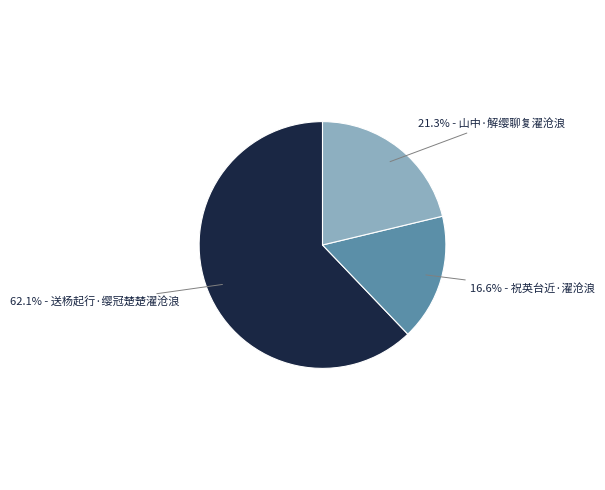

Count the number of slices in the pie.

3